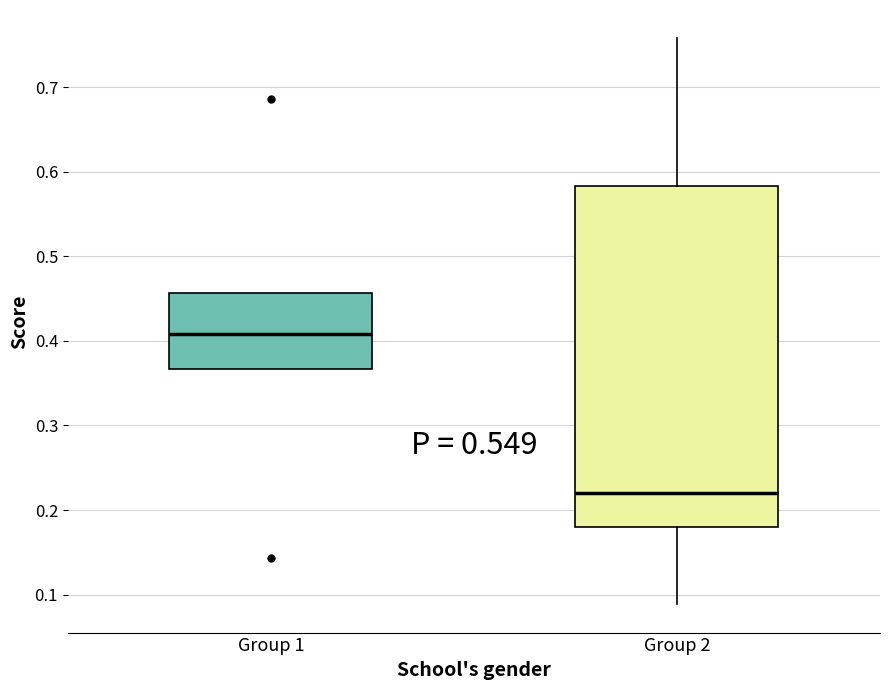

Reading left to right, transcribe this box plot: for each box, give where its median line is, the range the box spans, and where its two whiskers end, as read against the y-axis. The values are not printed on the chart, so give them approximately, as read against the axis.

Group 1: median 0.41, box 0.37 to 0.46, whiskers 0.37 to 0.46
Group 2: median 0.22, box 0.18 to 0.58, whiskers 0.09 to 0.76